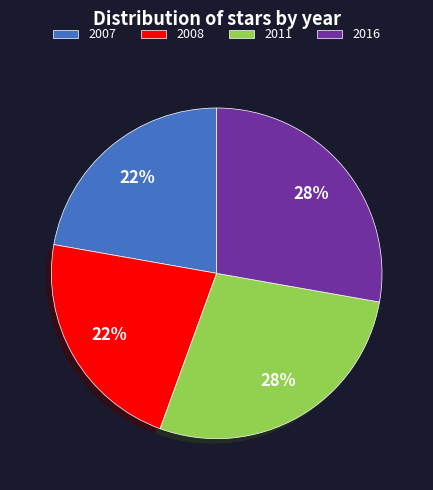

Is 2008 the majority of the pie?

No